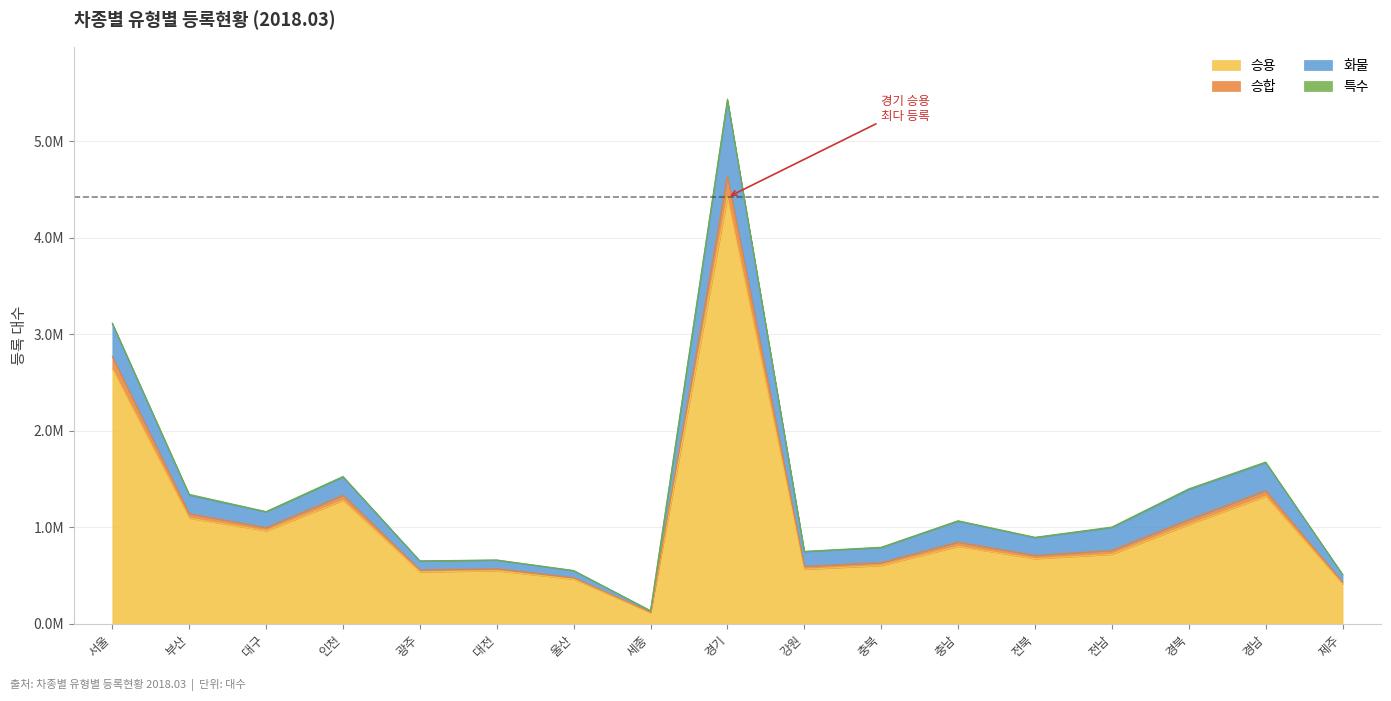

What is the maximum value shown in the chart?

5422930